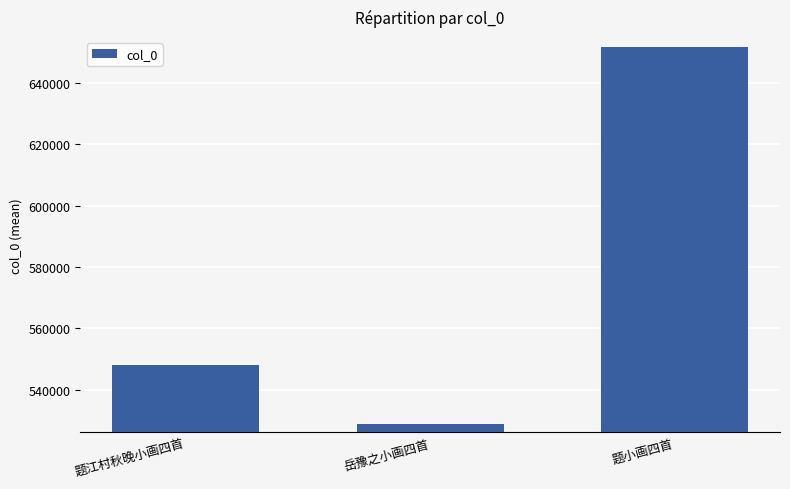

Which category has the lowest value across all series?

岳豫之小画四首